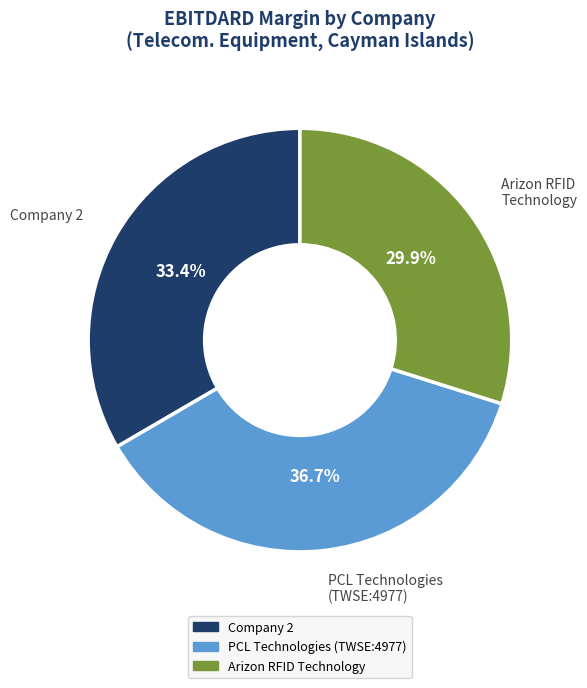

To the nearest percent, what is the difference between the largest and smallest slice percentages?

7%